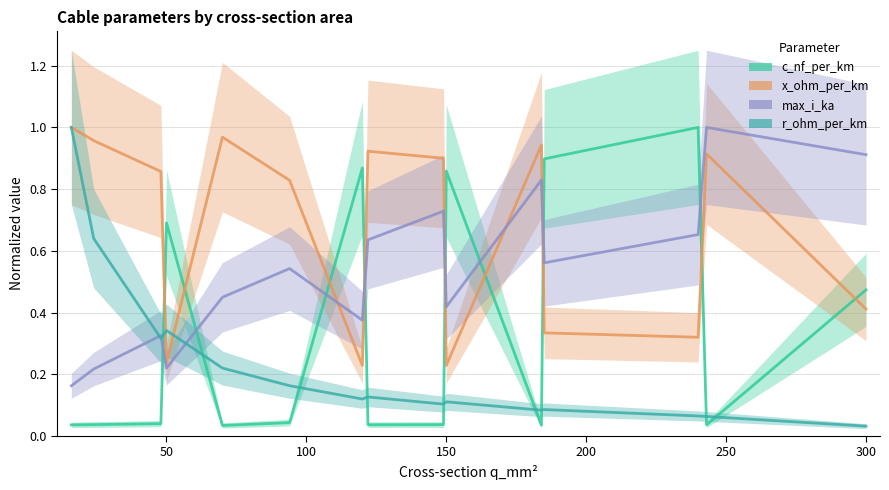

What is the value of the x_ohm_per_km point at the 12th from the left?

0.3